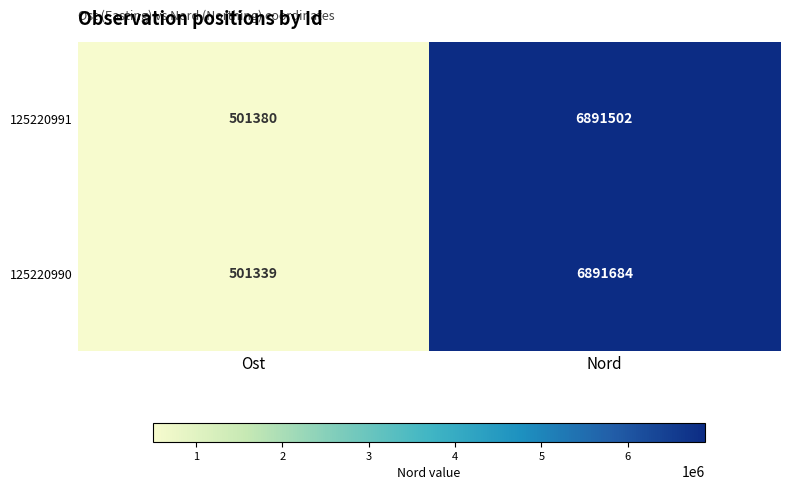

What is the smallest value displayed?

501339